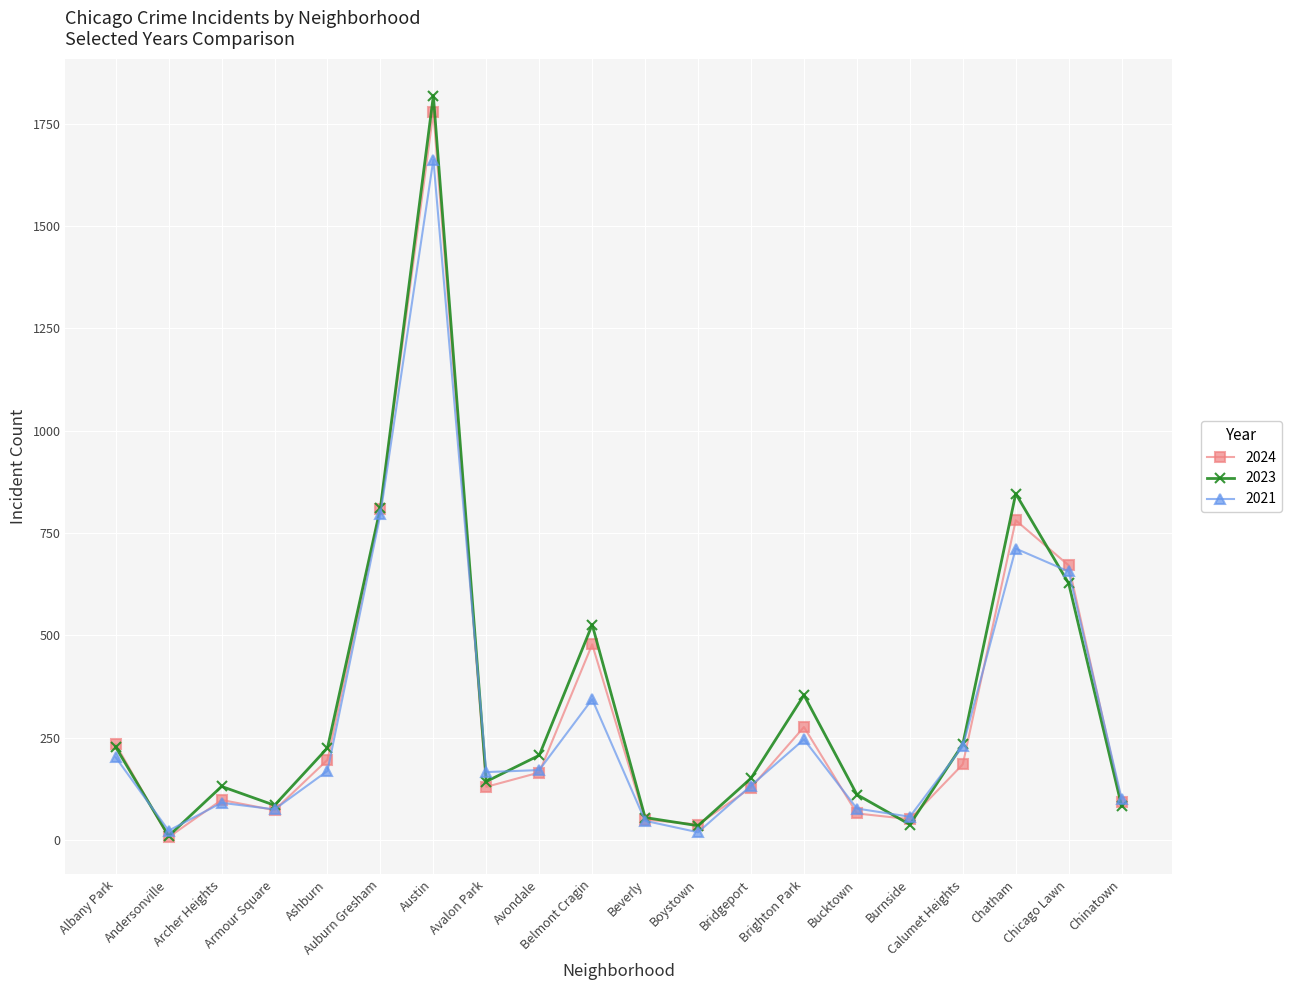

The value of 2024 at Brighton Park is 276. True or false?

True